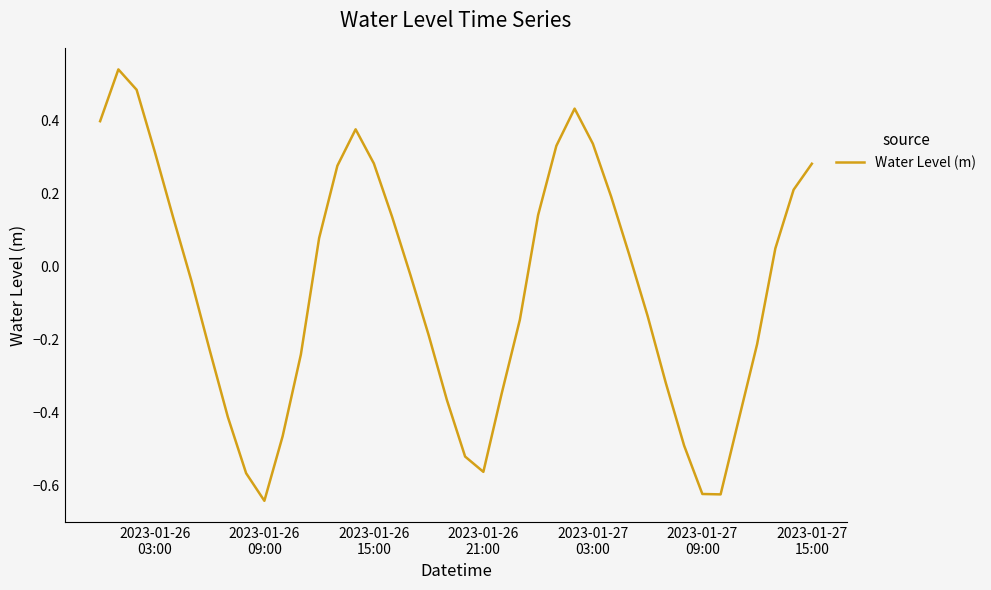

What is the difference between the maximum and minimum values?

1.2